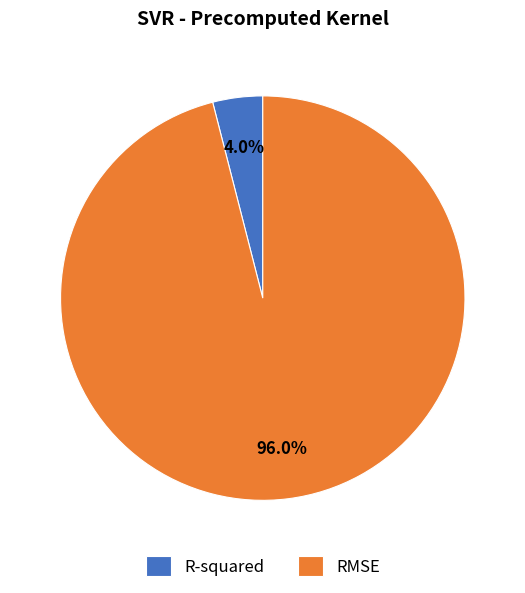

To the nearest percent, what percentage of the pie is RMSE?

96%